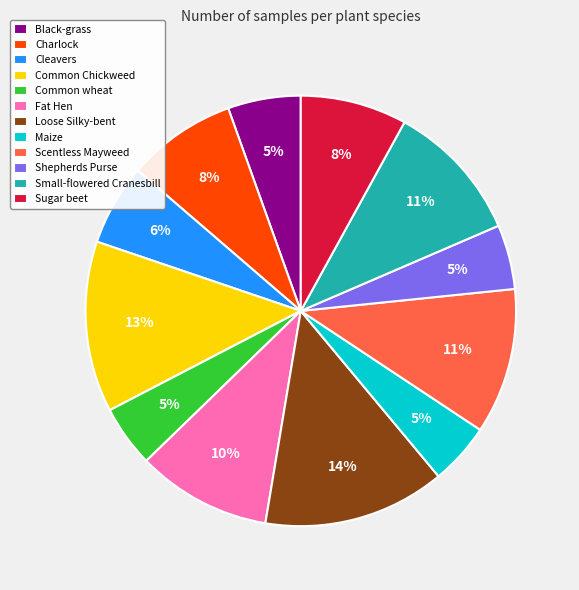

Is there a majority slice in this chart?

No